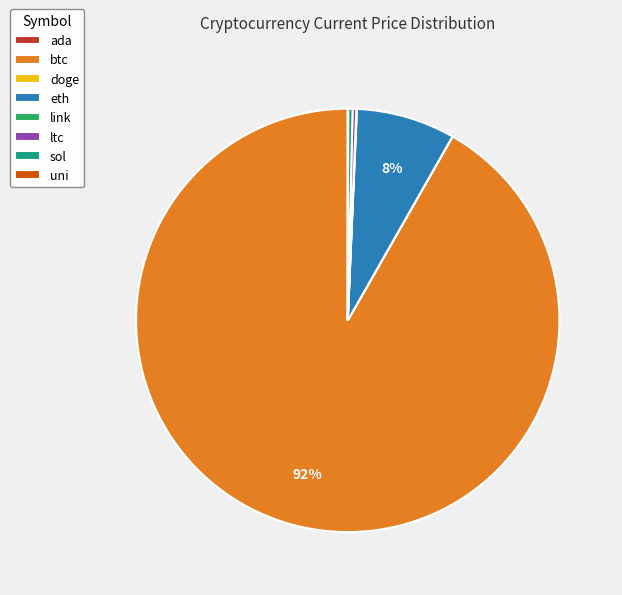

Which slice is the largest?

btc